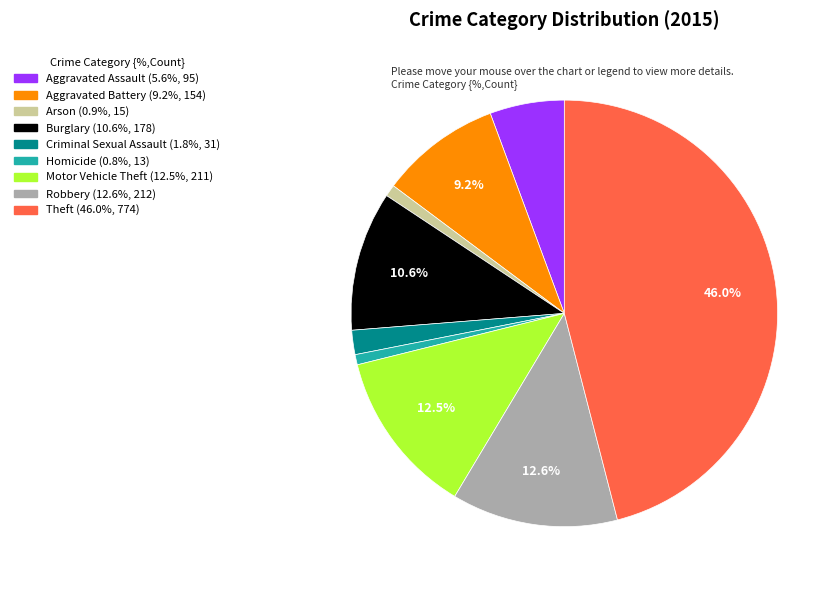

Does Aggravated Battery account for over 50% of the chart?

No